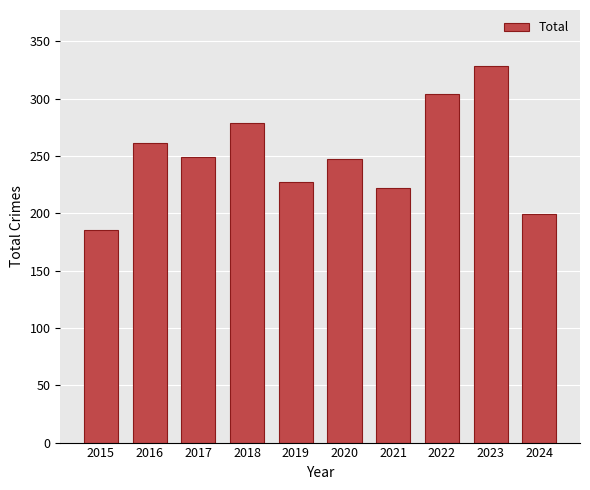

What is the value of the 5th bar from the left?

227